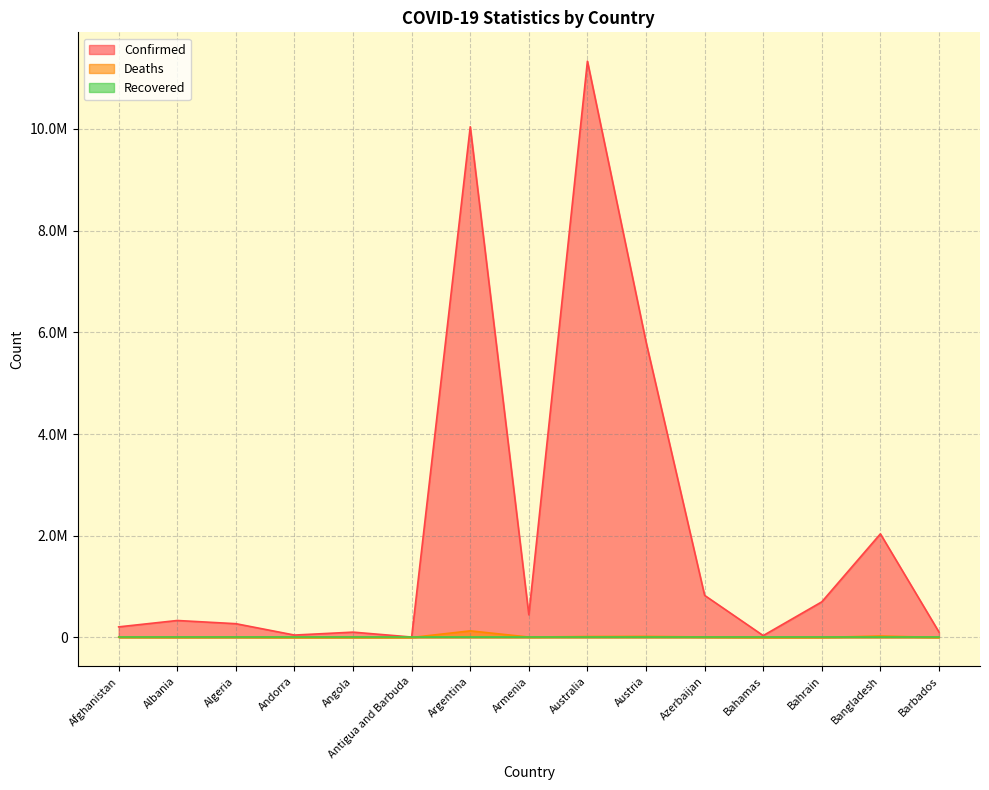

What position from the right is Bahamas?

4